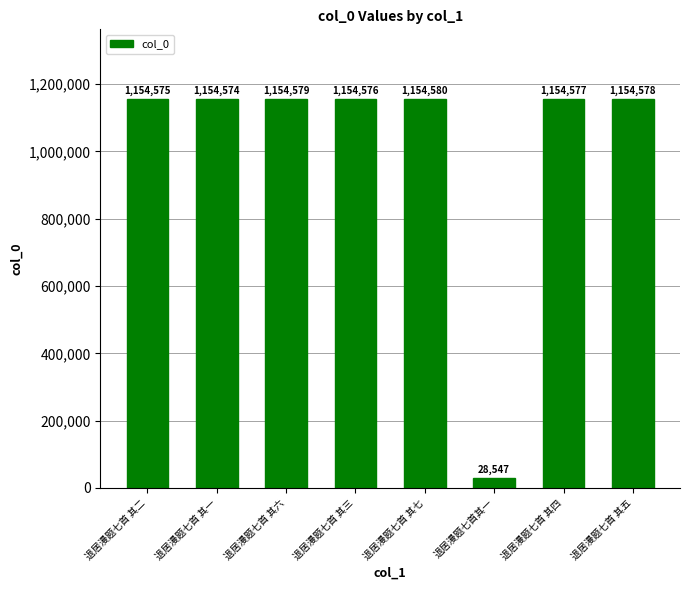

What is the approximate value at 退居漫题七首 其三, to the nearest 100?

1154600